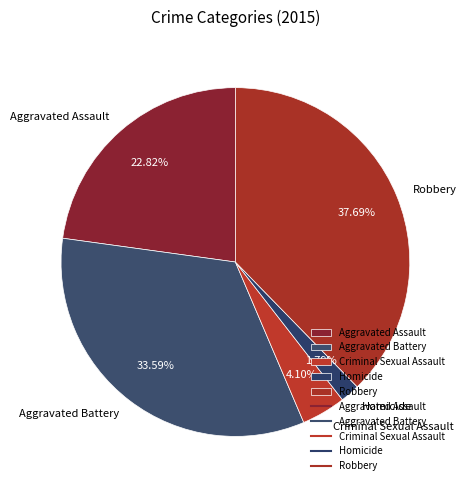

To the nearest percent, what percentage of the pie is Criminal Sexual Assault?

4%